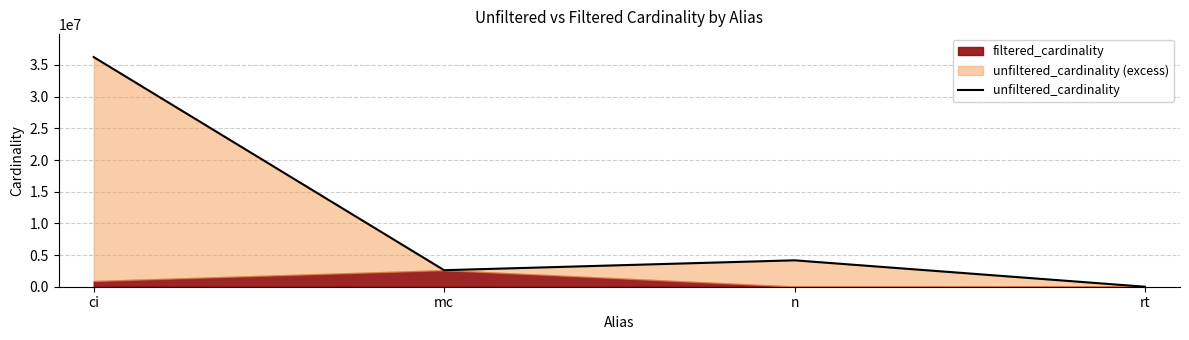

Rank the categories by value from highest to lowest.

ci, n, mc, rt